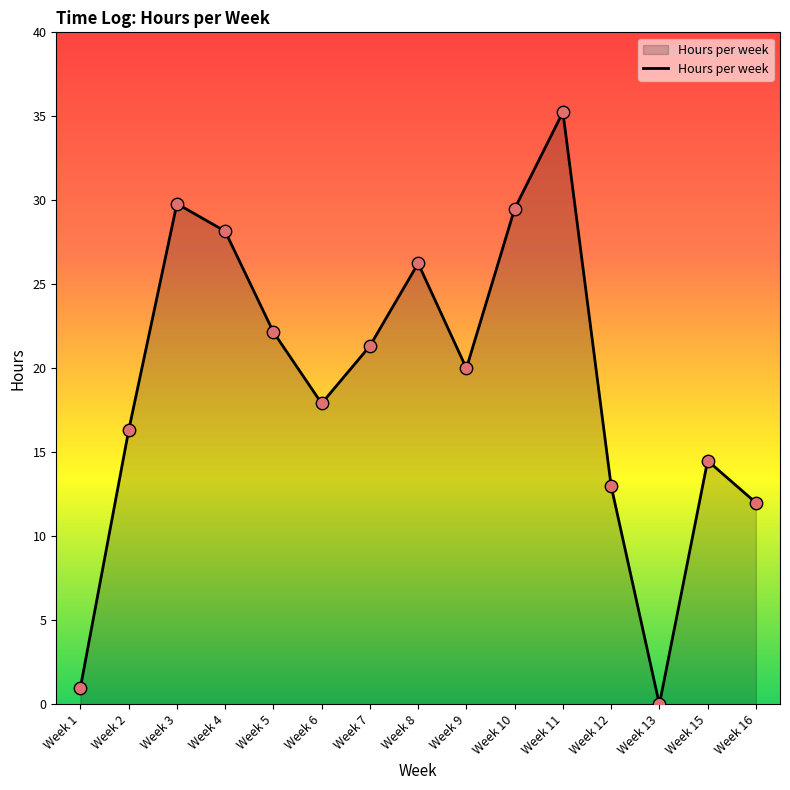

What is the change in value from Week 4 to Week 7?

-6.8